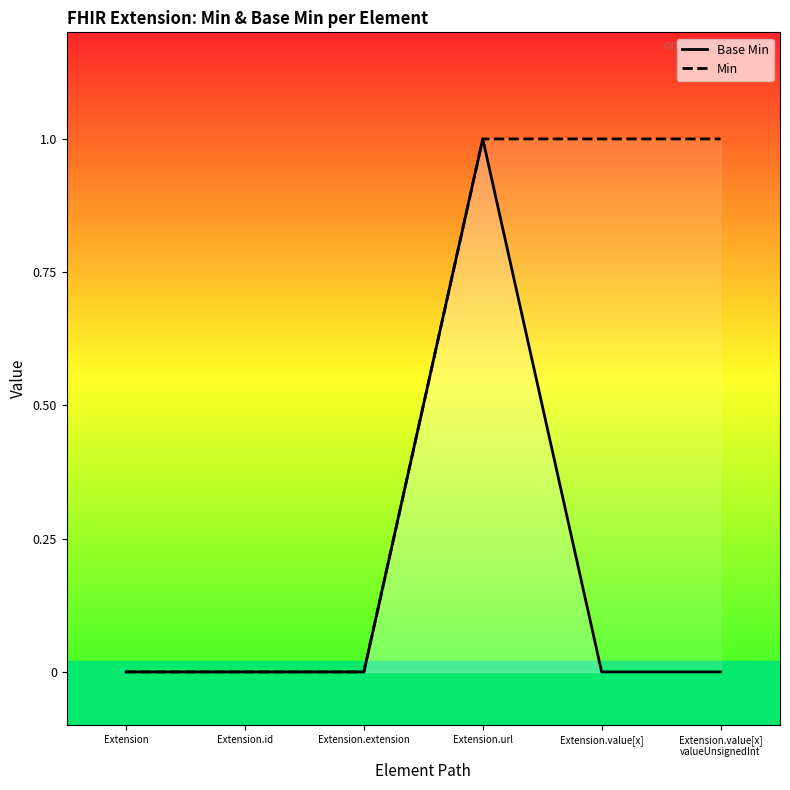

True or false: Min has more than 0 points higher than both neighbors.

False